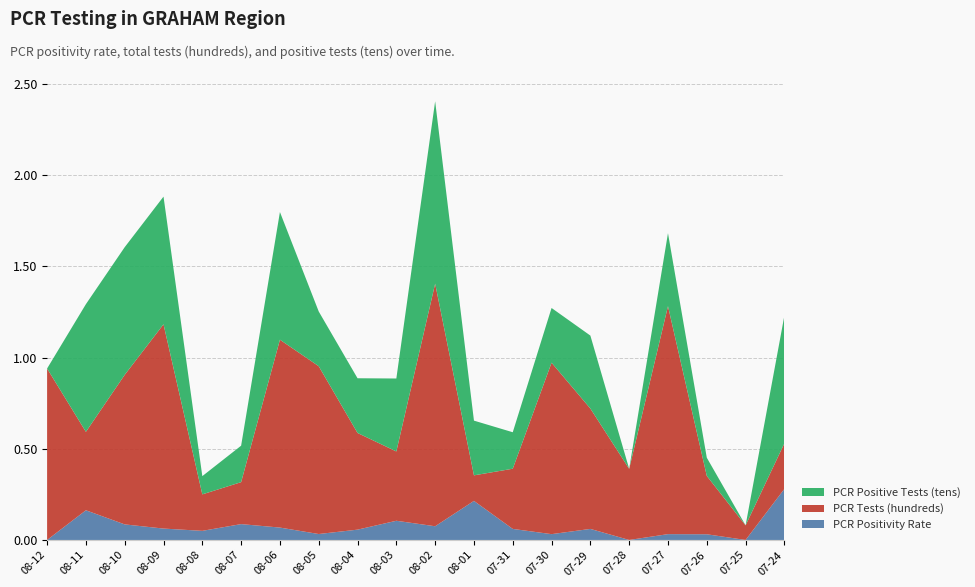

Reading left to right, extract all data points from this chart.

PCR Positivity Rate: 0.0	0.2	0.1	0.1	0.1	0.1	0.1	0.0	0.1	0.1	0.1	0.2	0.1	0.0	0.1	0.0	0.0	0.0	0.0	0.3
PCR Tests (hundreds): 0.9	0.4	0.8	1.1	0.2	0.2	1.0	0.9	0.5	0.4	1.3	0.1	0.3	0.9	0.7	0.4	1.2	0.3	0.1	0.2
PCR Positive Tests (tens): 0.0	0.7	0.7	0.7	0.1	0.2	0.7	0.3	0.3	0.4	1.0	0.3	0.2	0.3	0.4	0.0	0.4	0.1	0.0	0.7